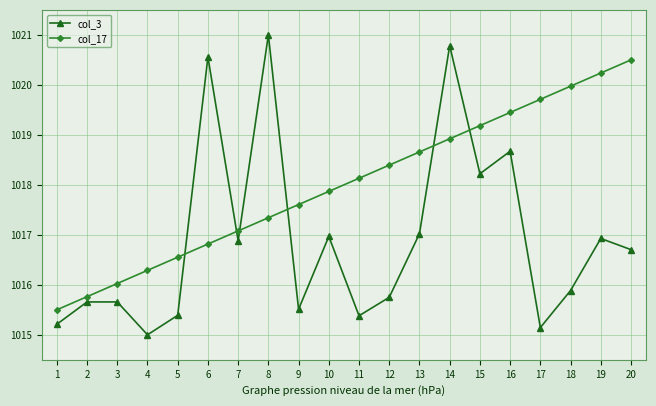

True or false: col_3 has a value of 1015.0 at 4.

True